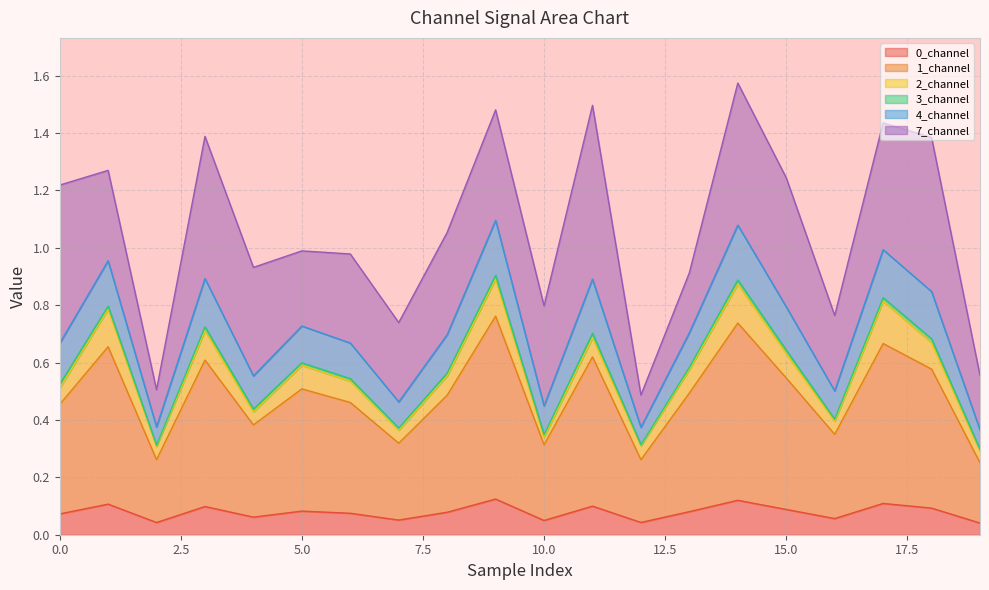

Does the chart have visible grid lines?

Yes